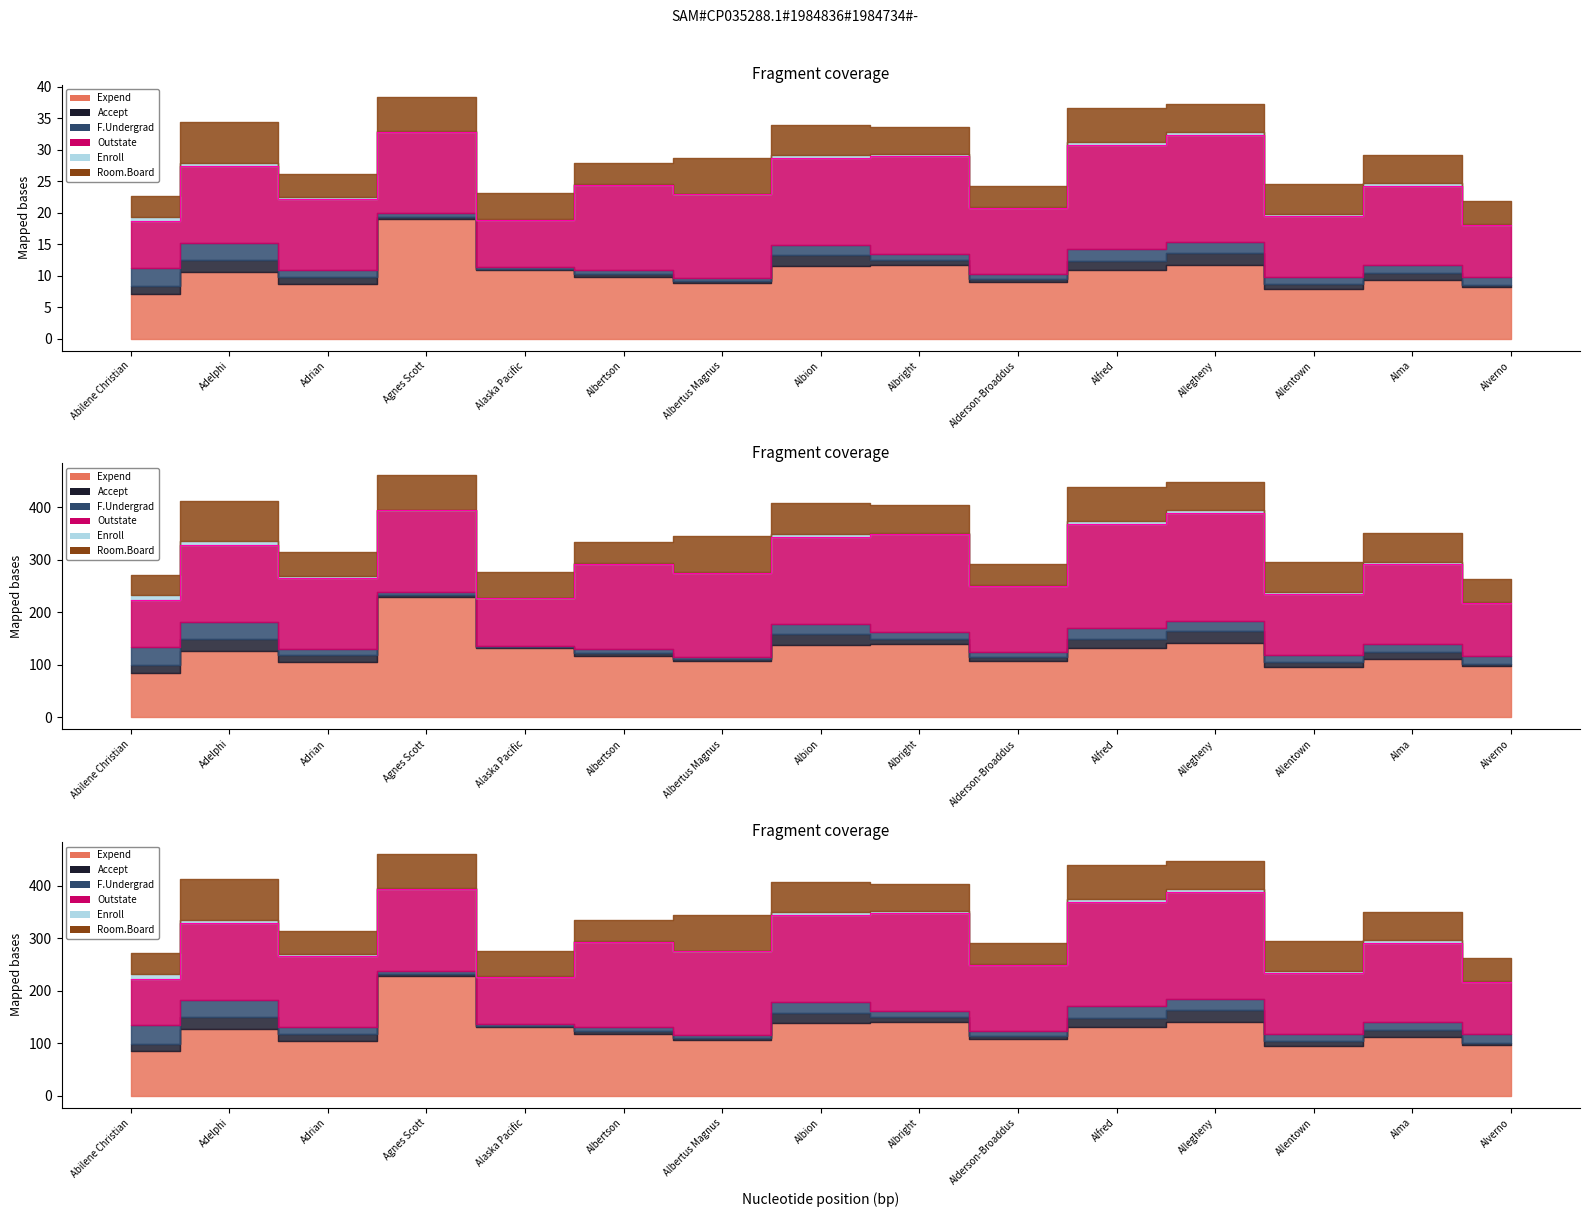

Does the chart have visible grid lines?

No